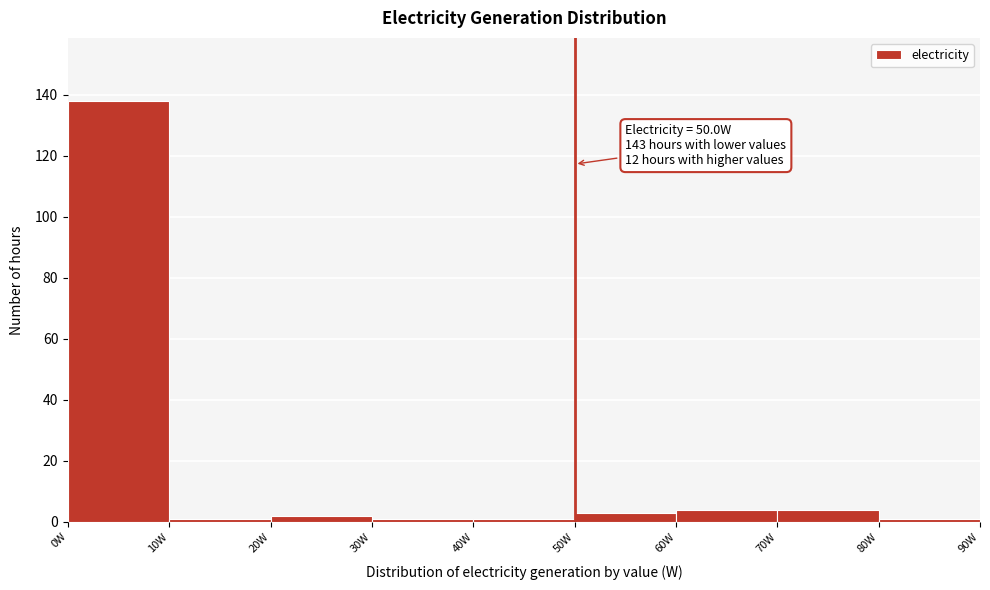

Which range on the x-axis has the tallest bar?

0 to 10